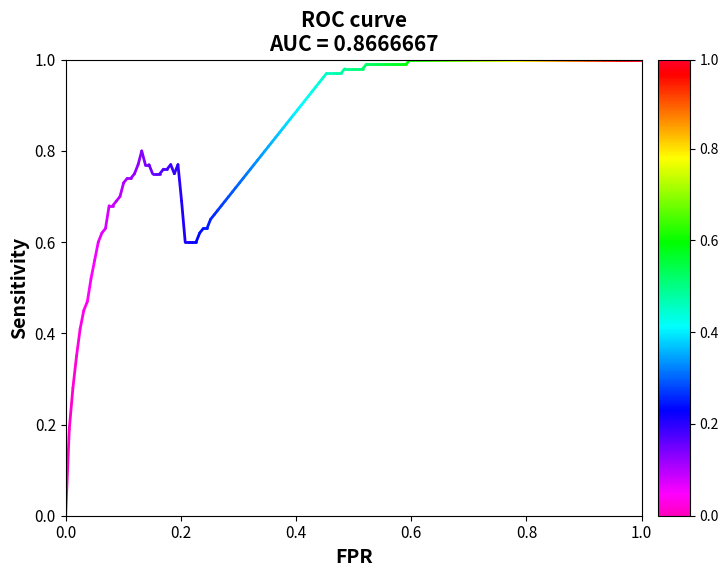

List the labels in order of value, smallest first.

0.0, 0.2